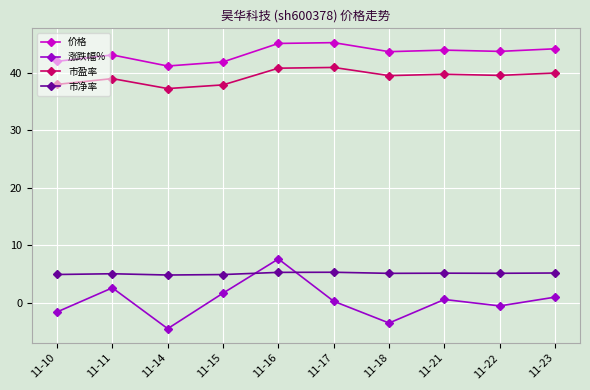

The 市净率 series shows 5.1 at 11-11. True or false?

True